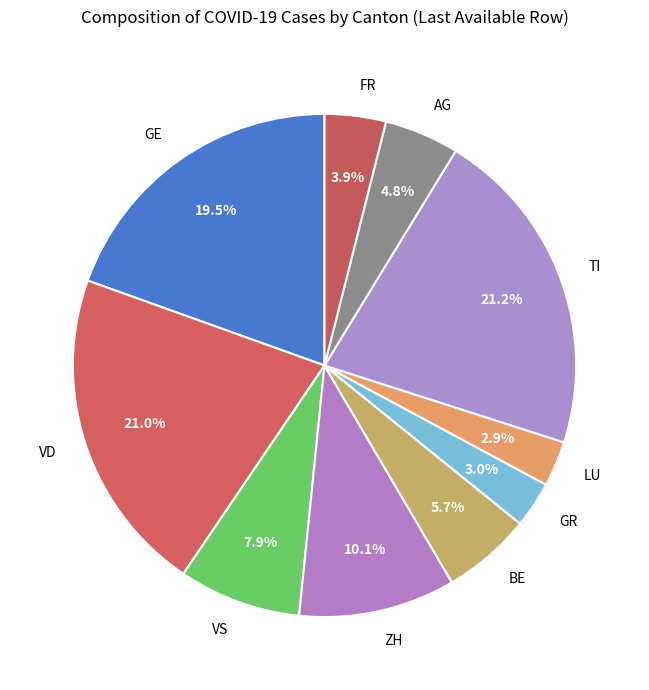

Is it true that BE is 6% of the pie?

True